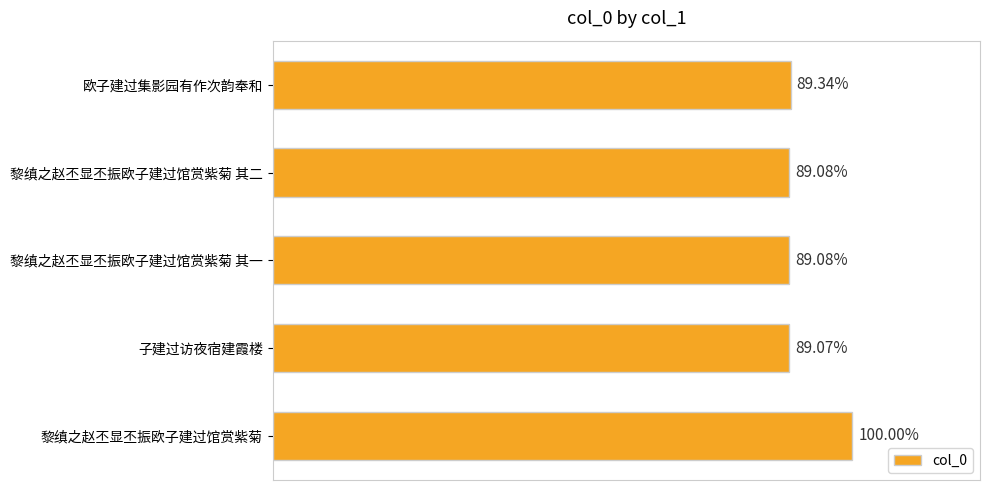

Are the bars horizontal?

Yes